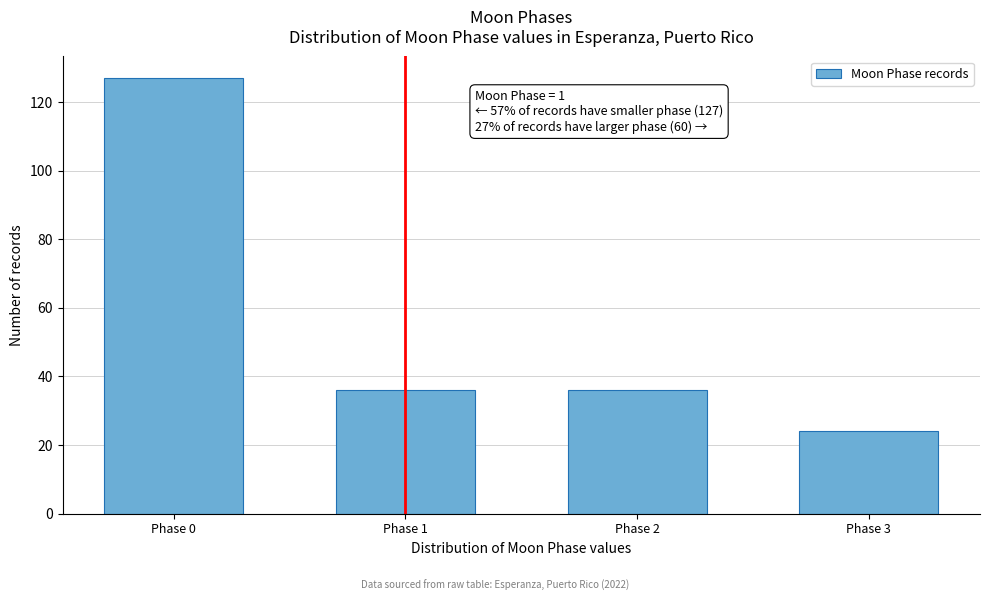

Reading right to left, list all the values displayed in this chart.

24	36	36	127